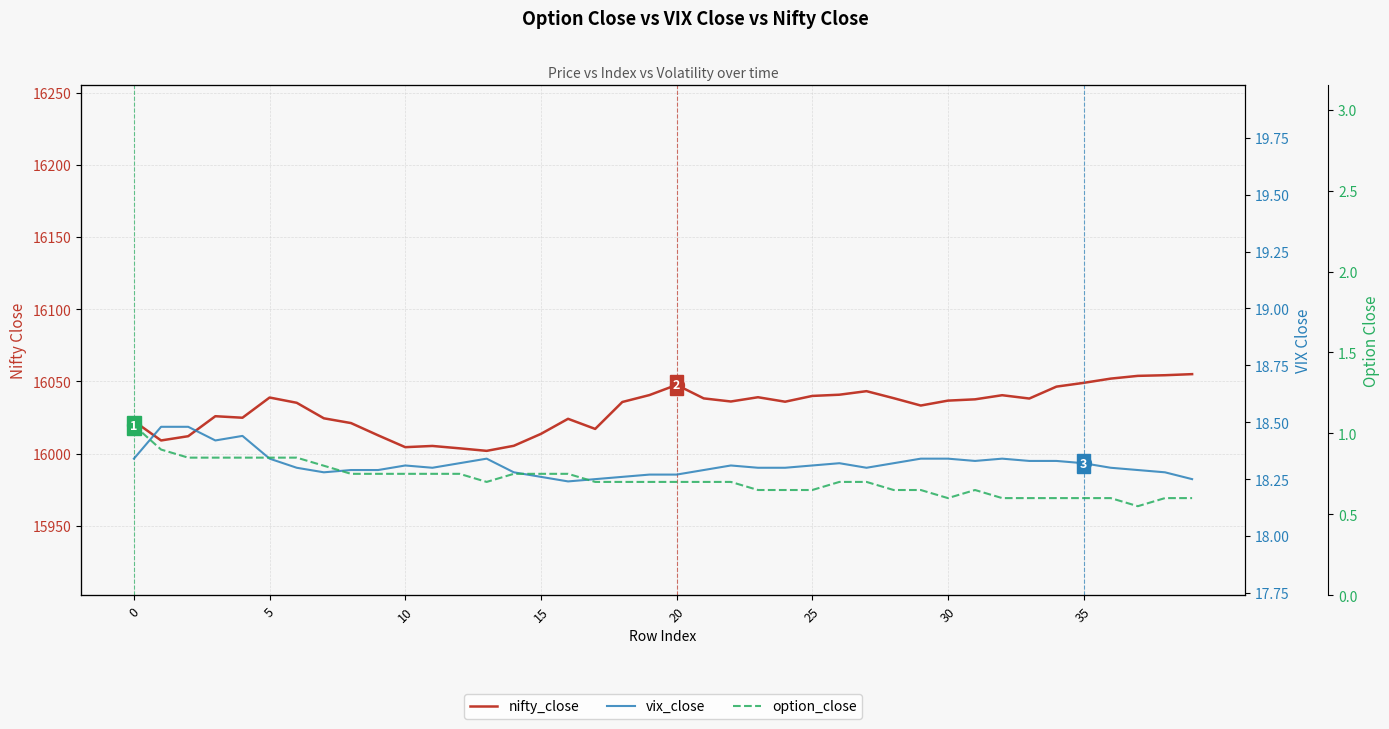

What is the lowest value of the option_close series?

0.6